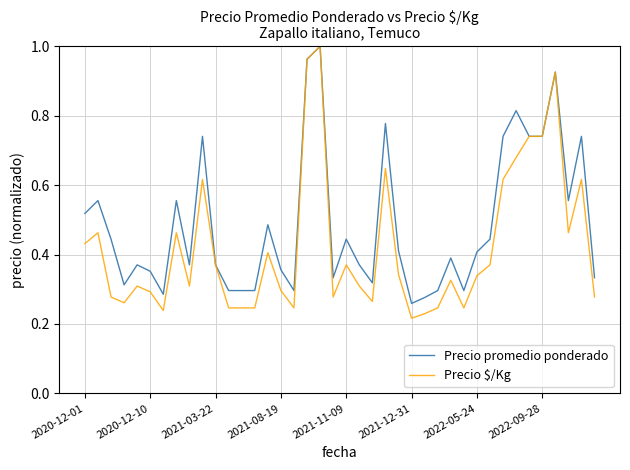

Which series has the largest total across all categories?

Precio promedio ponderado